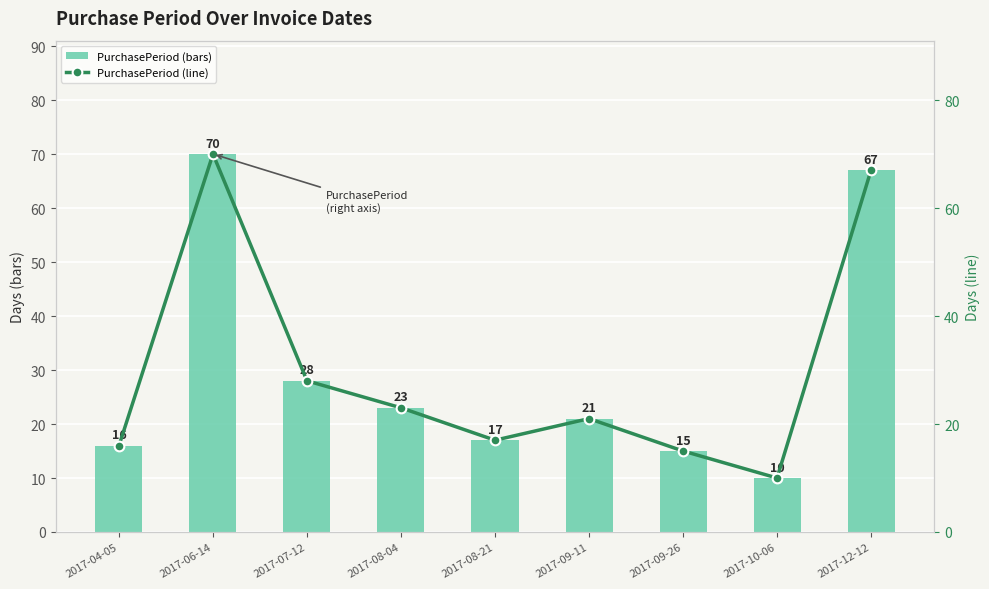

At 2017-08-04, list the series in order from largest to smallest.

PurchasePeriod (bars), PurchasePeriod (line)